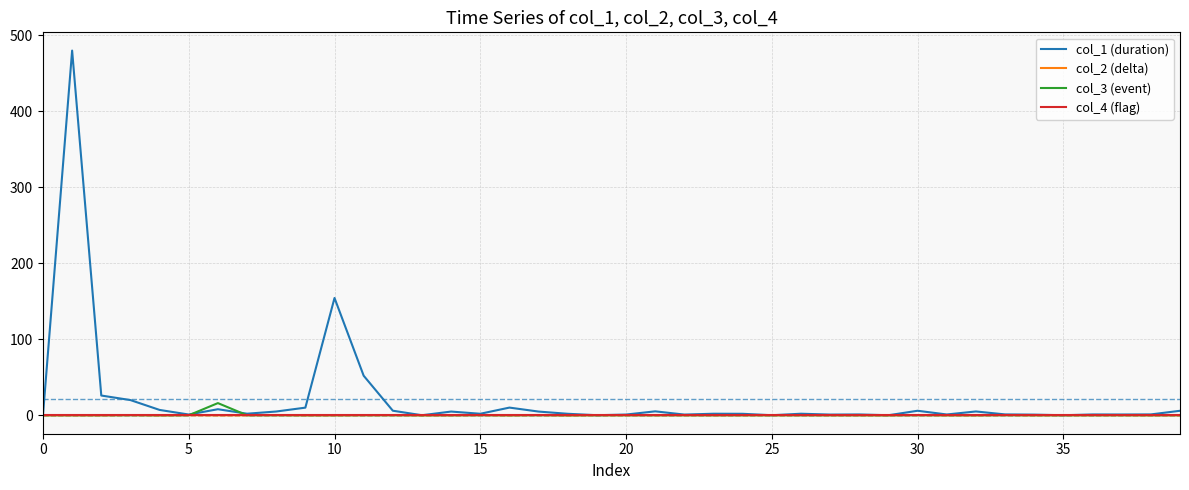

What is the greatest value displayed?

479.8